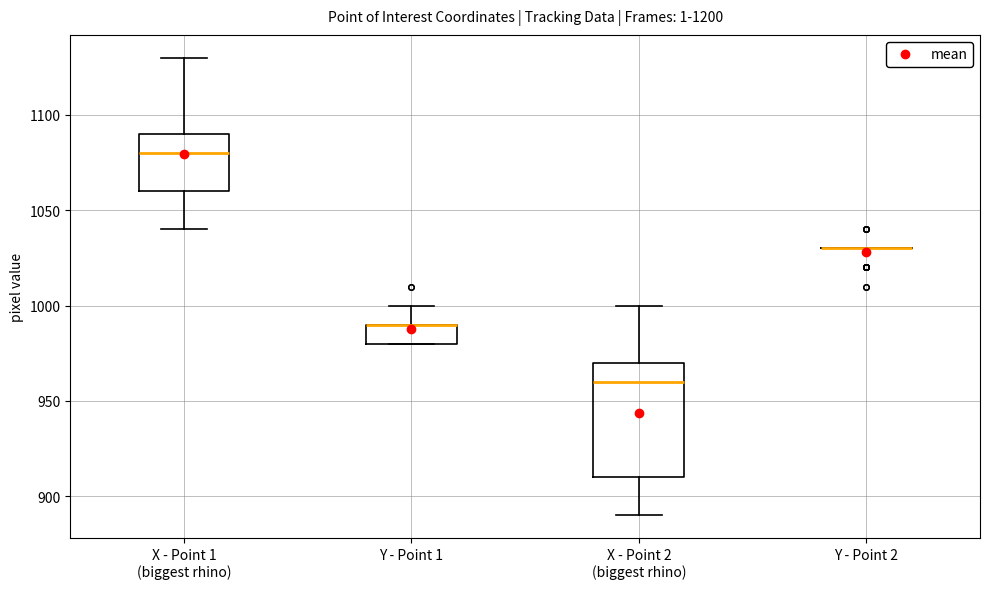

Where does the median line of the box for X - Point 2 (biggest rhino) sit on the y-axis? The values are not printed on the chart, so give them approximately, as read against the axis.

960